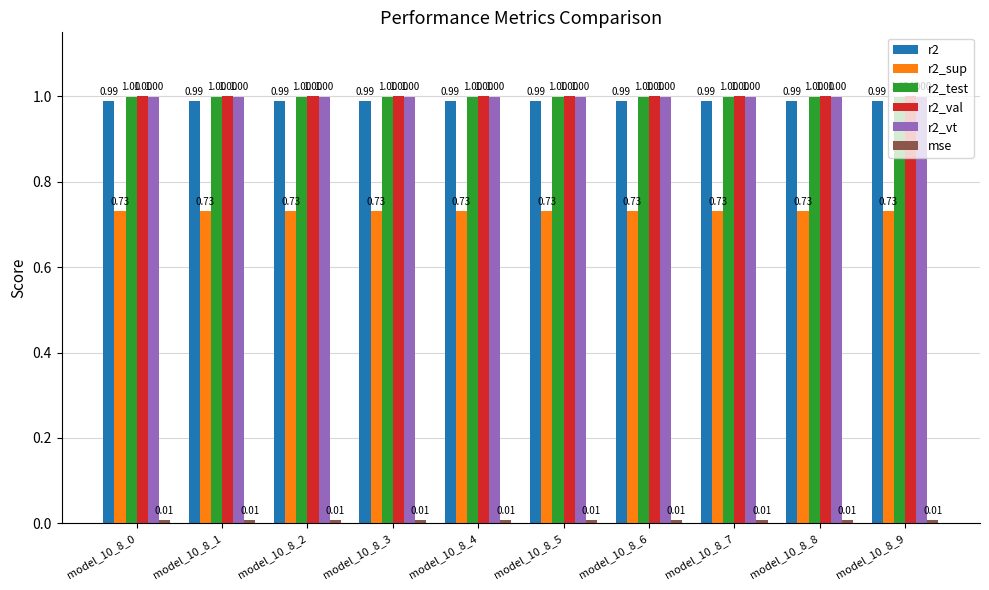

What is the average value of the r2_test series?

1.0